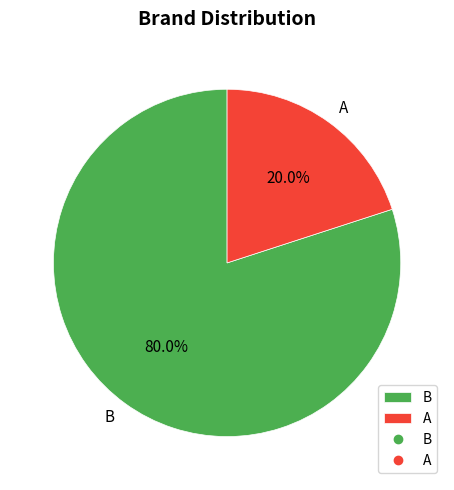

What is the ratio of the value at B to the value at A?

4.0